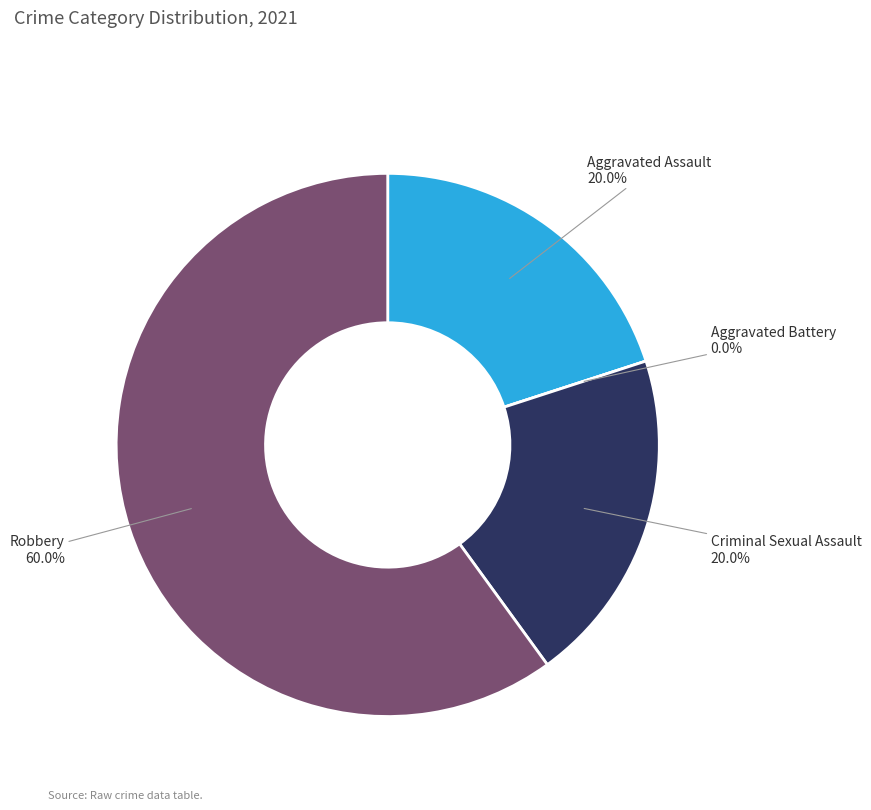

Combined, what portion of the pie is Aggravated Battery and Criminal Sexual Assault?

20.0%